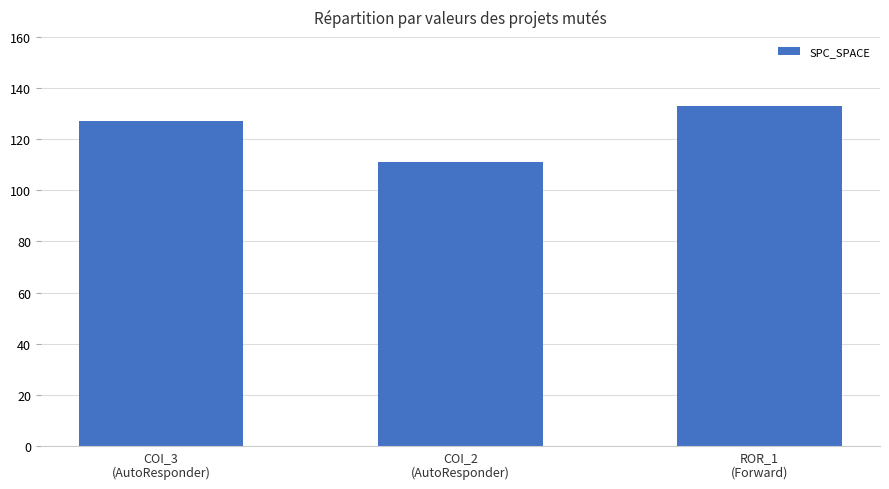

What is the sum of the values at COI_2
(AutoResponder) and COI_3
(AutoResponder)?

238